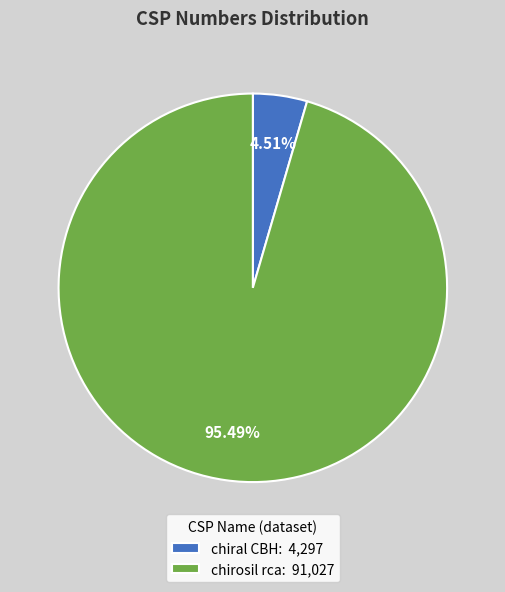

What is the largest slice in the pie chart?

chirosil rca